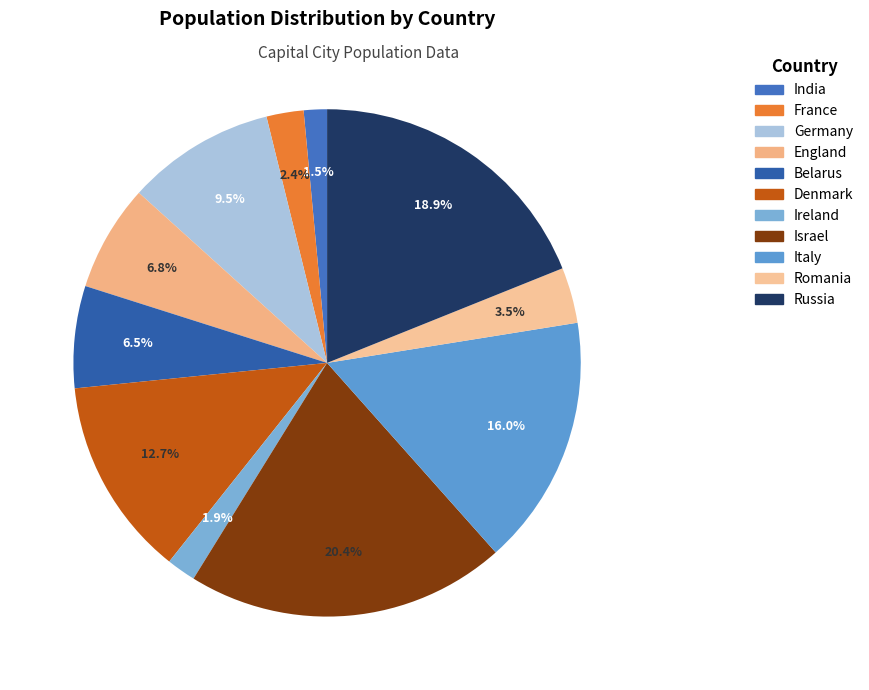

To the nearest percent, what is the combined percentage of Germany and Italy?

25%